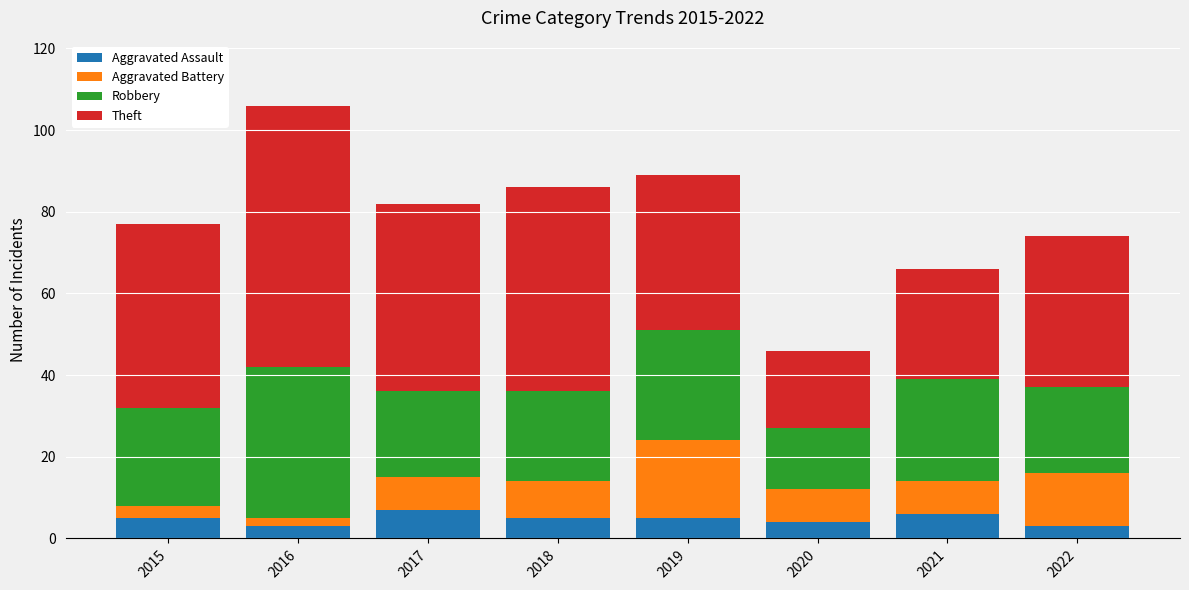

The Aggravated Assault series shows 6 at 2021. True or false?

True